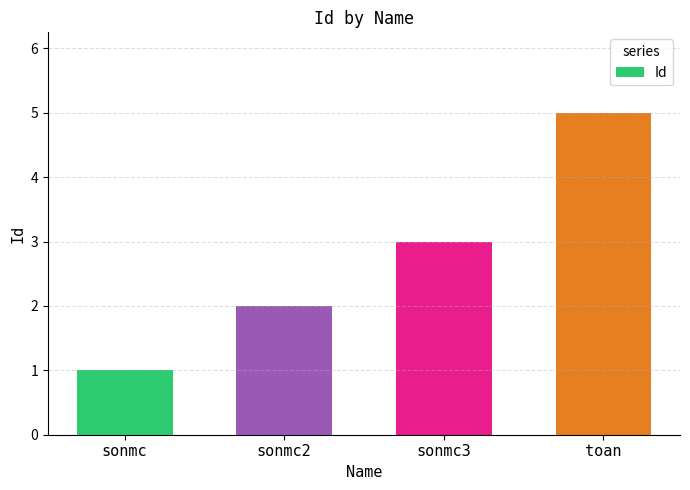

What position from the left is toan?

4